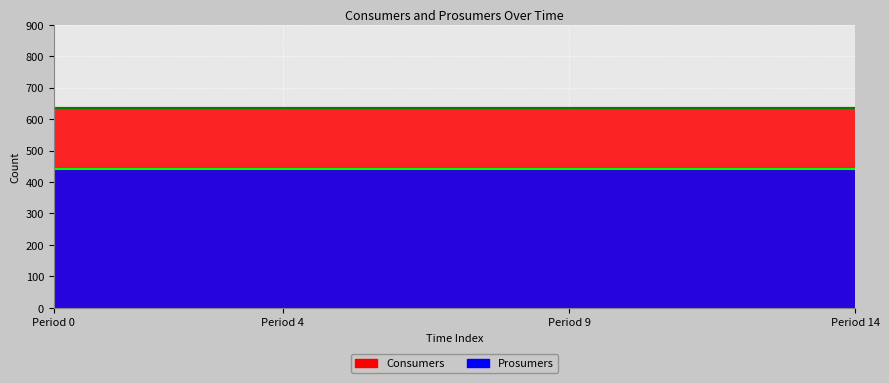

What are all the series names shown in the legend?

Consumers, Prosumers